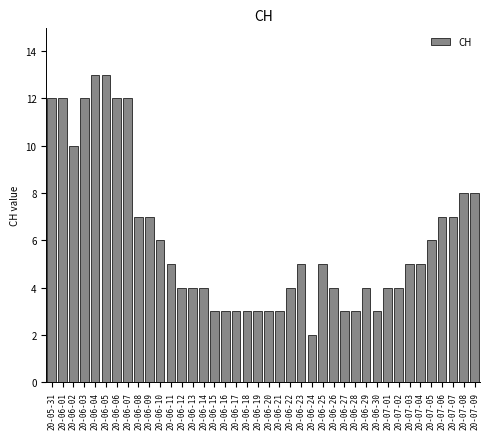

What is the value of the 11th bar from the left?

6